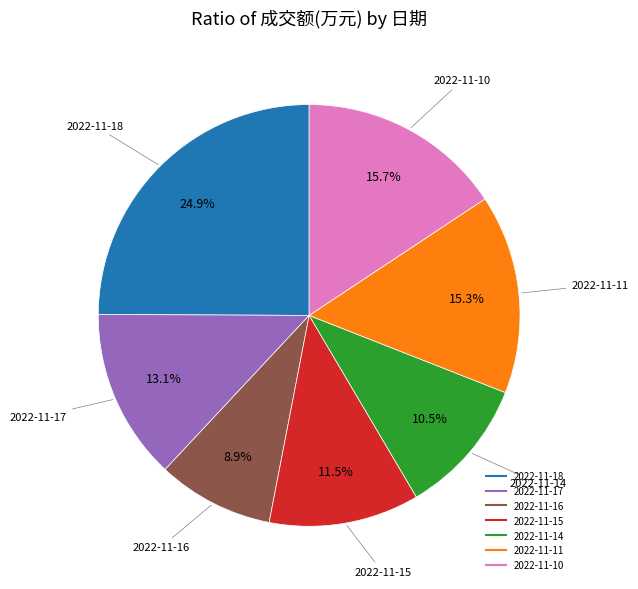

To the nearest percent, what is the average slice percentage?

14%